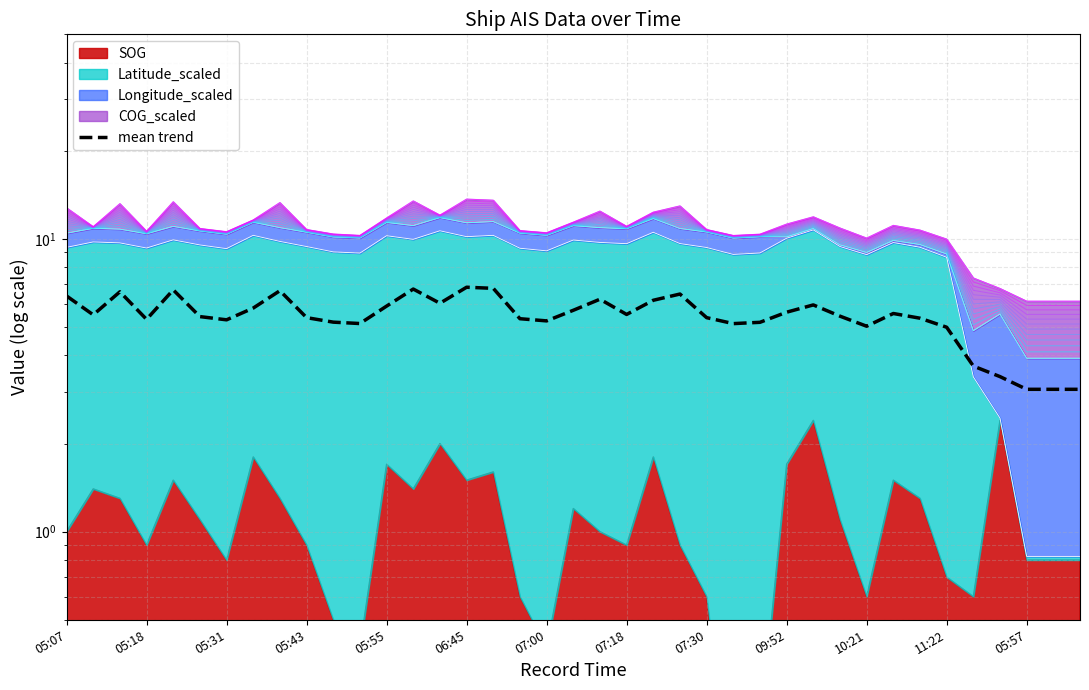

True or false: the data shows 5.3 at 17.

True